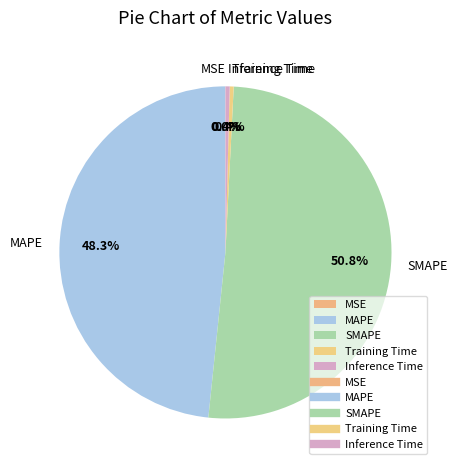

Does Inference Time account for over 50% of the chart?

No